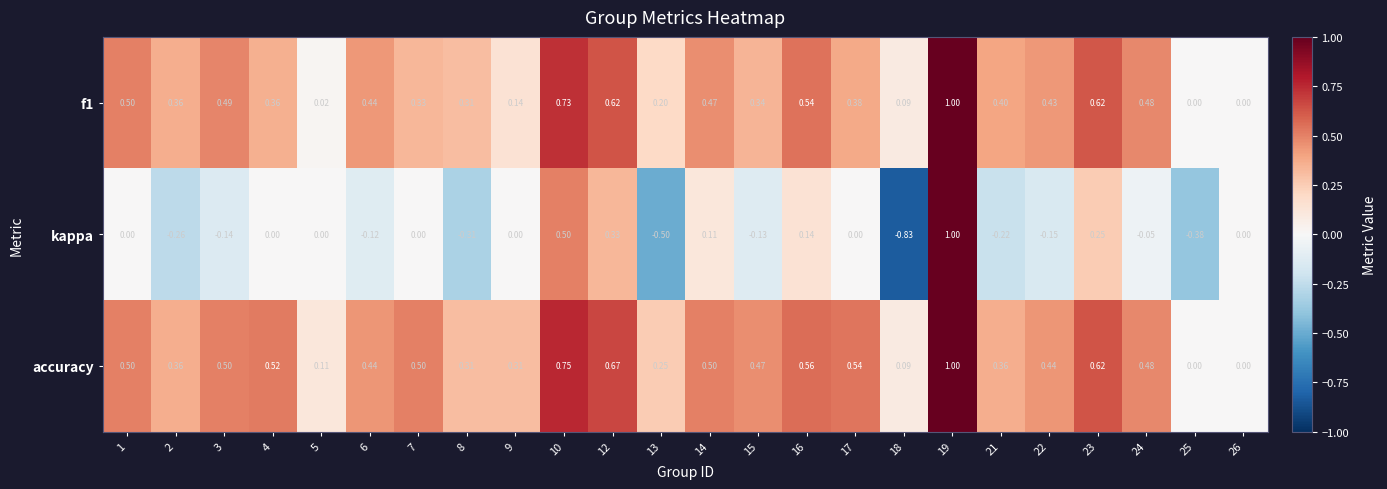

Which series has the widest spread of values?

kappa